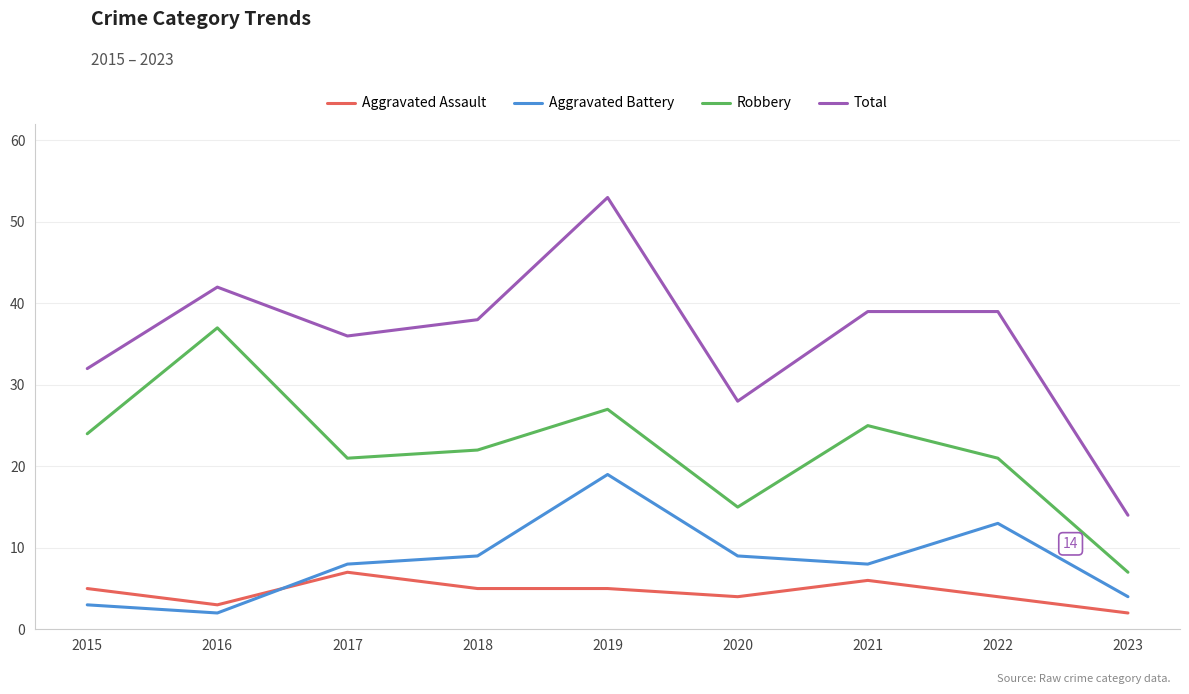

What is the total value across all series at 2023?

27